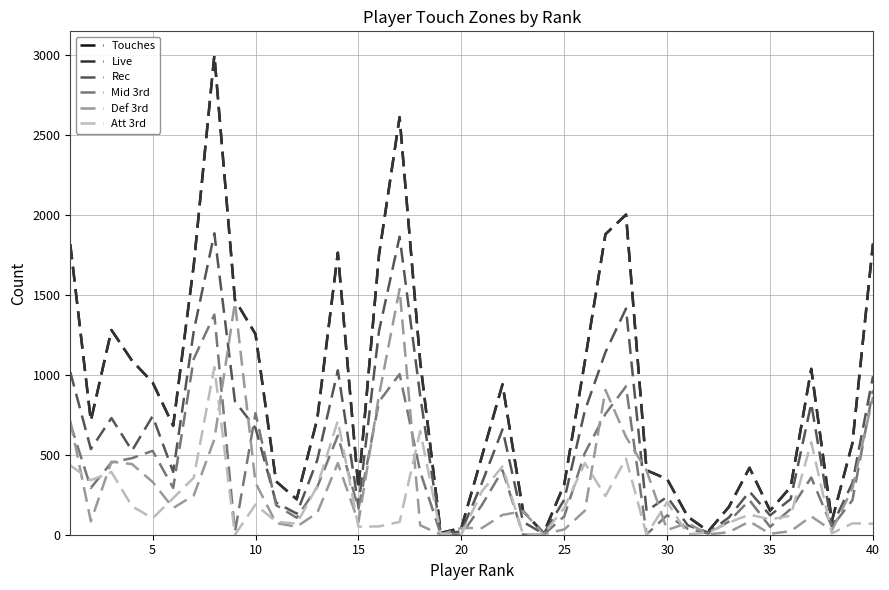

What is the maximum value shown in the chart?

3000